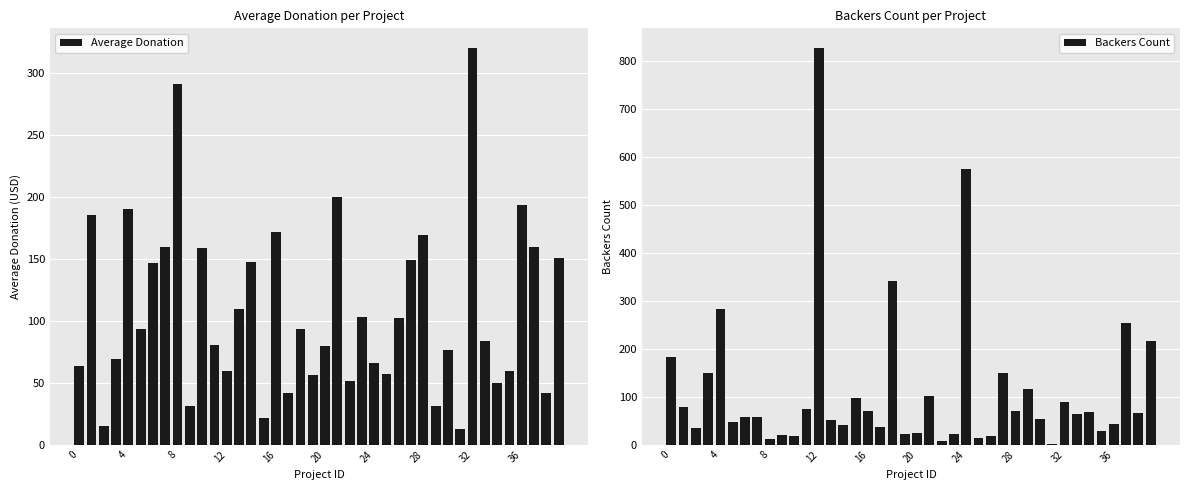

List the series in order of their overall mean, highest first.

Backers Count, Average Donation